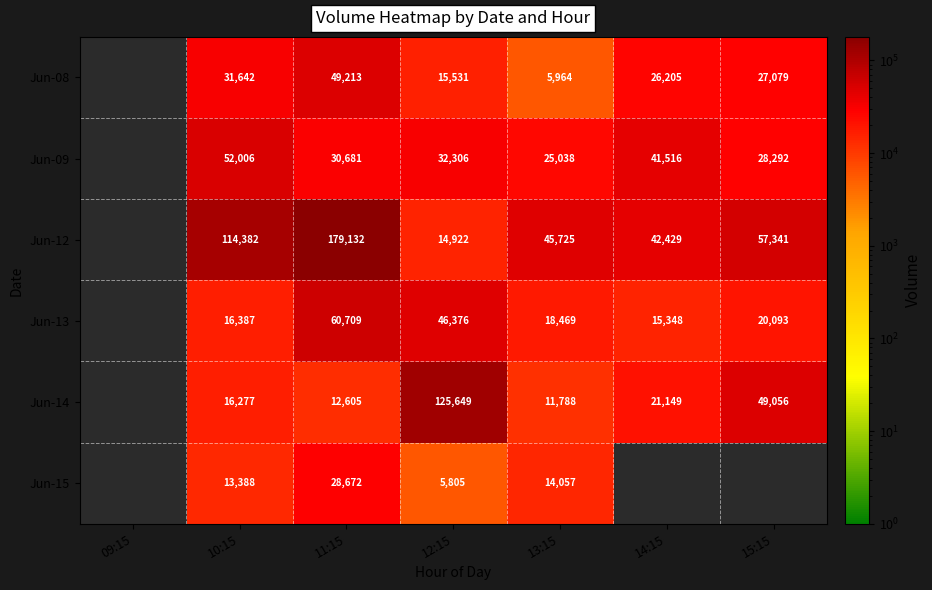

What is the spread (max minus min) of values at 12:15?

119844